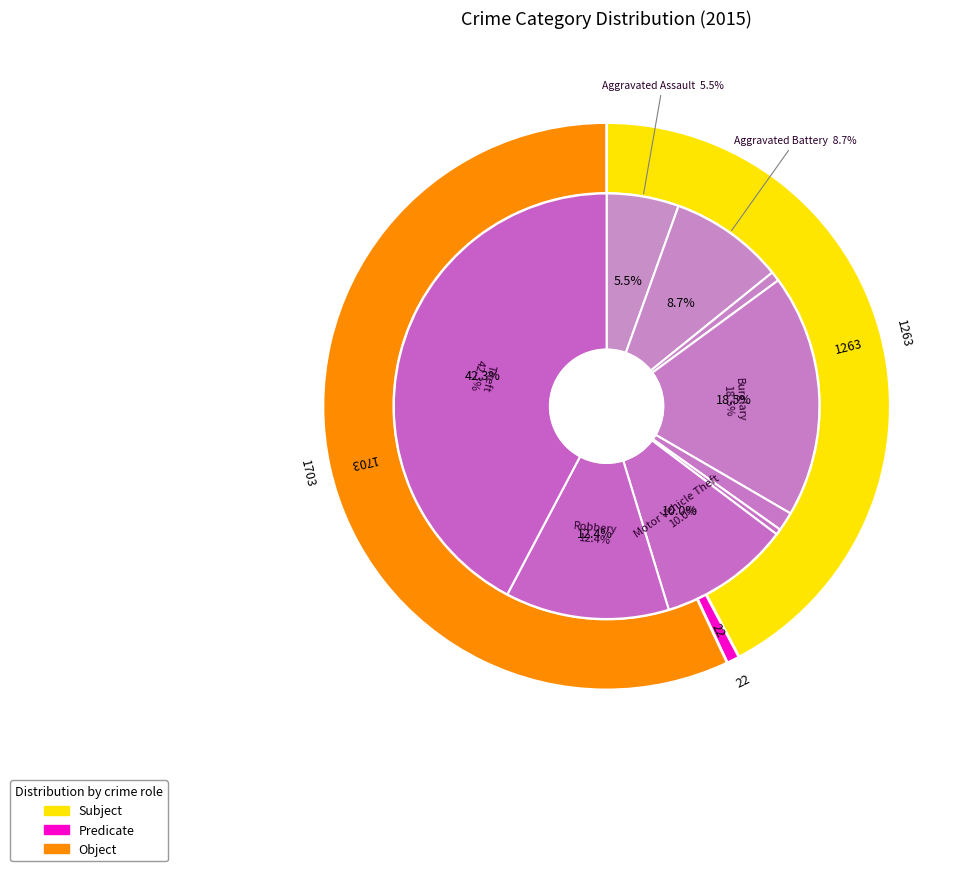

What percentage is the 4 slice, to the nearest percent?

1%